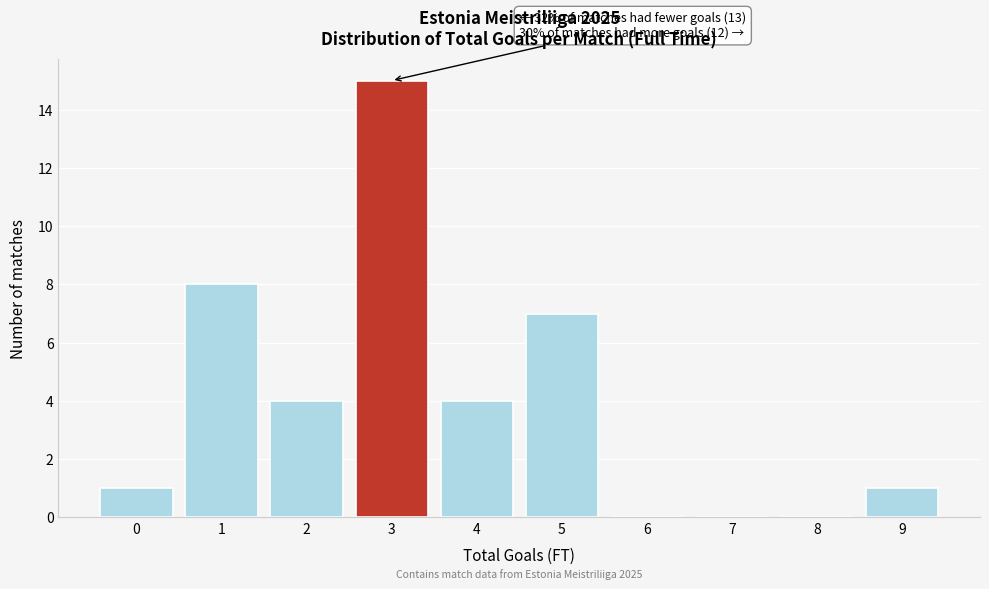

Reading left to right, extract all data points from this chart.

0=1	1=8	2=4	3=15	4=4	5=7	6=0	7=0	8=0	9=1